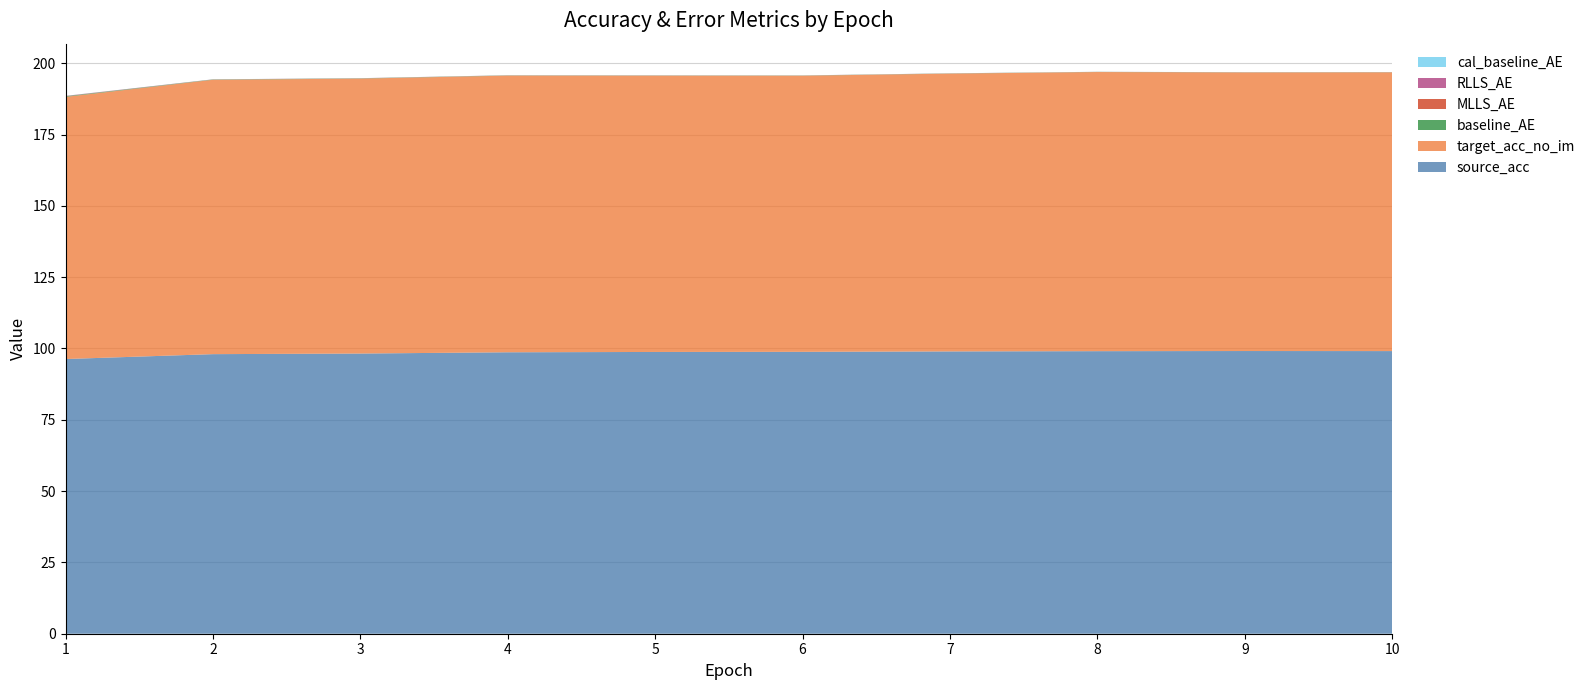

Reading left to right, extract all data points from this chart.

source_acc: 1=96.3	2=98.0	3=98.2	4=98.7	5=98.8	6=98.8	7=99.0	8=99.1	9=99.1	10=99.1
target_acc_no_im: 1=91.9	2=96.2	3=96.4	4=97.0	5=96.9	6=96.8	7=97.4	8=97.9	9=97.7	10=97.7
baseline_AE: 1=0.2	2=0.1	3=0.1	4=0.1	5=0.1	6=0.1	7=0.1	8=0.0	9=0.0	10=0.0
MLLS_AE: 1=0.1	2=0.0	3=0.0	4=0.0	5=0.0	6=0.0	7=0.0	8=0.0	9=0.0	10=0.0
RLLS_AE: 1=0.1	2=0.0	3=0.0	4=0.0	5=0.0	6=0.0	7=0.0	8=0.0	9=0.0	10=0.0
cal_baseline_AE: 1=0.0	2=0.0	3=0.0	4=0.0	5=0.0	6=0.0	7=0.0	8=0.0	9=0.0	10=0.0